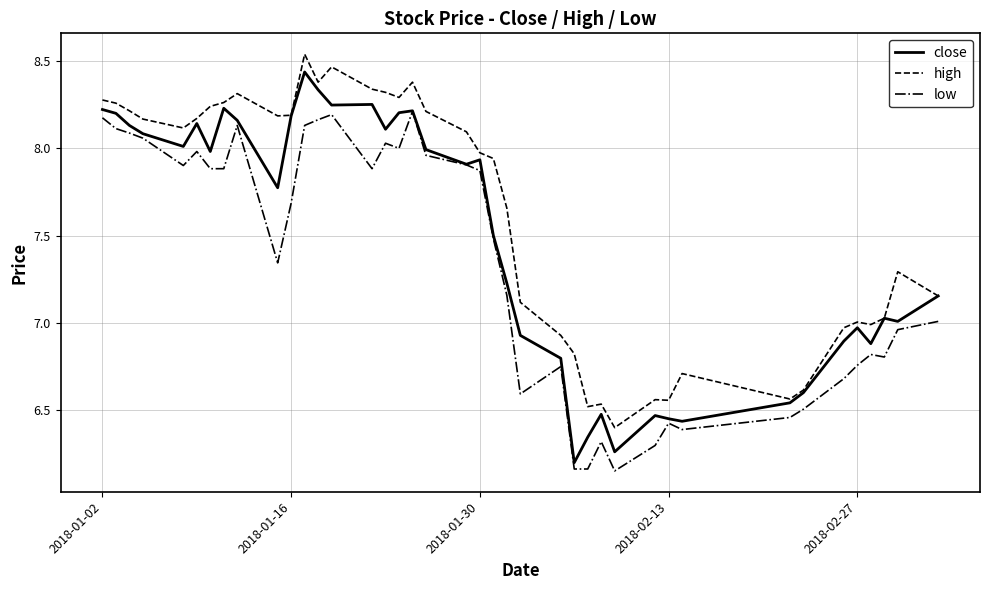

True or false: high and low intersect in this chart.

False